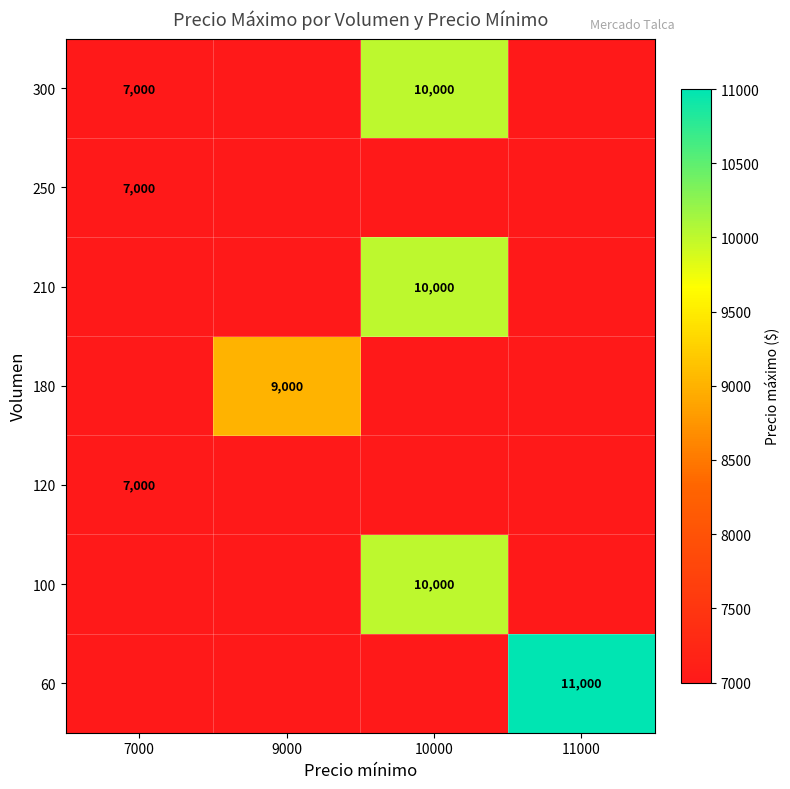

The value of 300 at 7000 is 7000. True or false?

True